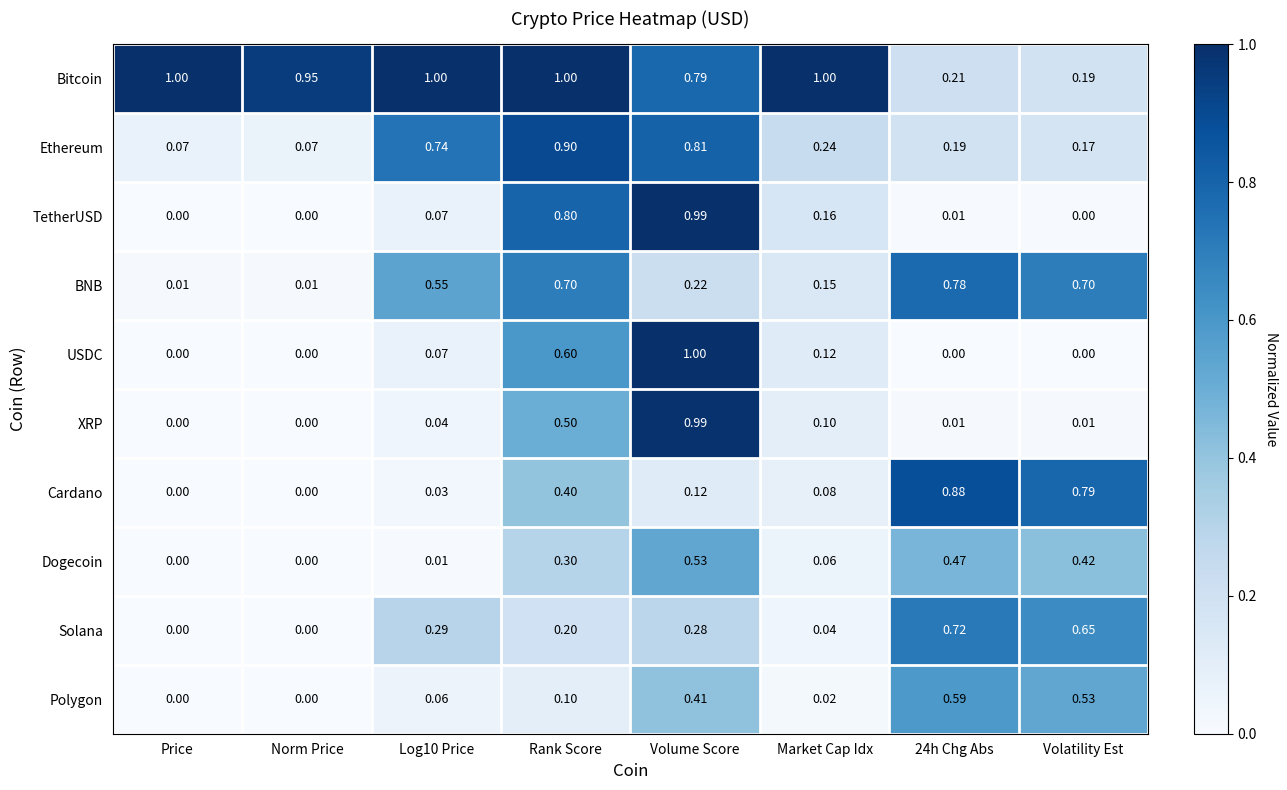

At Rank Score, list the series in order from smallest to largest.

Polygon, Solana, Dogecoin, Cardano, XRP, USDC, BNB, TetherUSD, Ethereum, Bitcoin